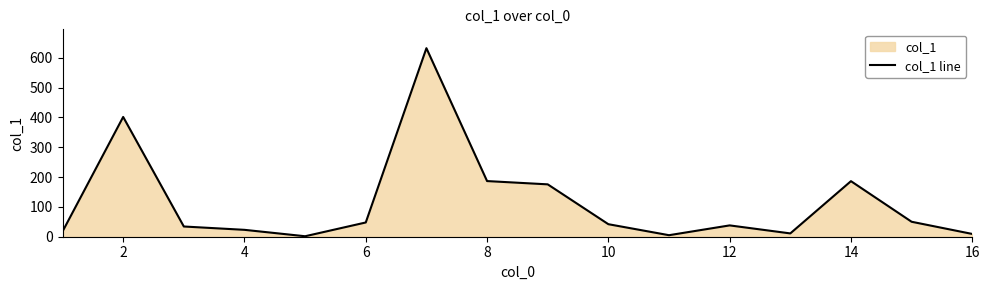

The value at 10 is 42.0. True or false?

True